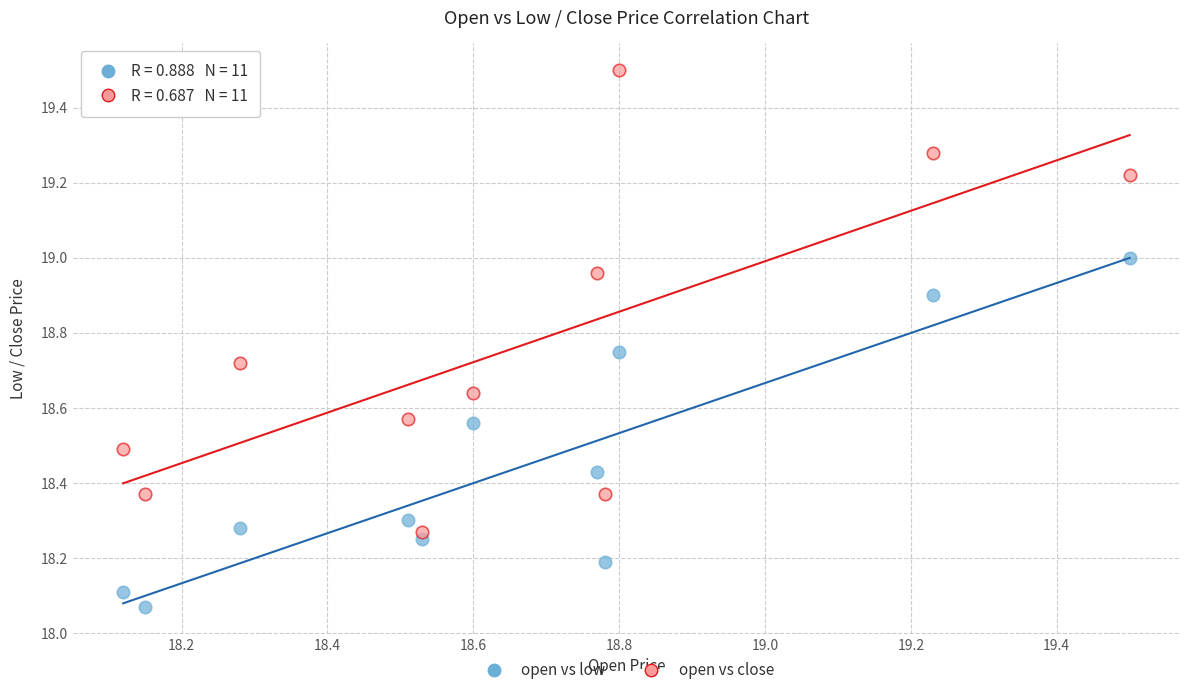

Which series reaches the maximum Y coordinate?

open vs close